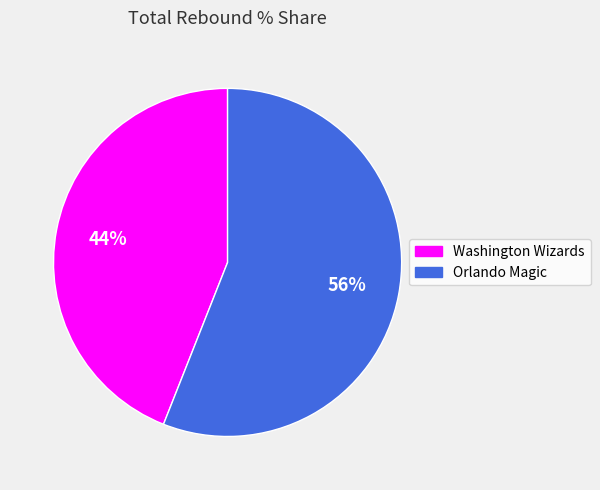

Rank the categories by value from lowest to highest.

Washington Wizards, Orlando Magic